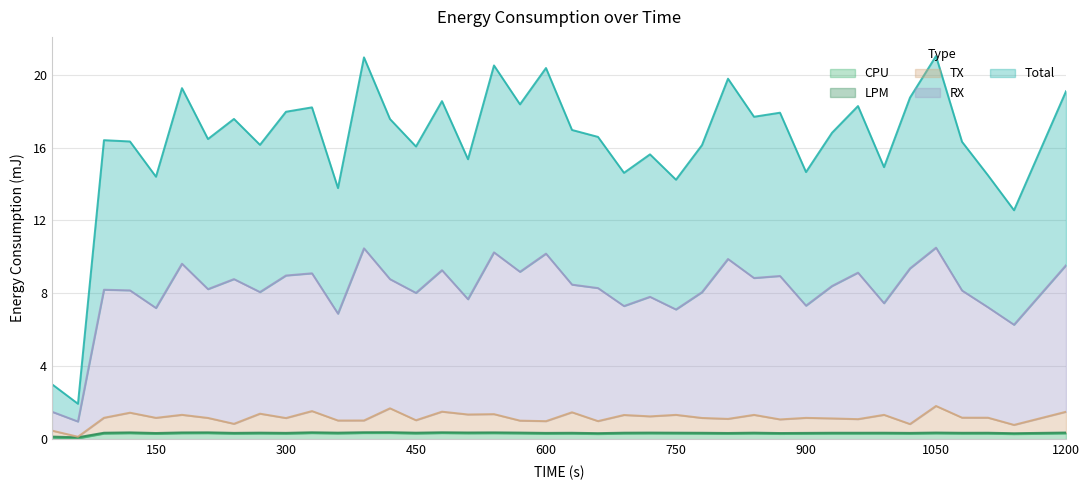

What is the sum of all RX values?

317.9